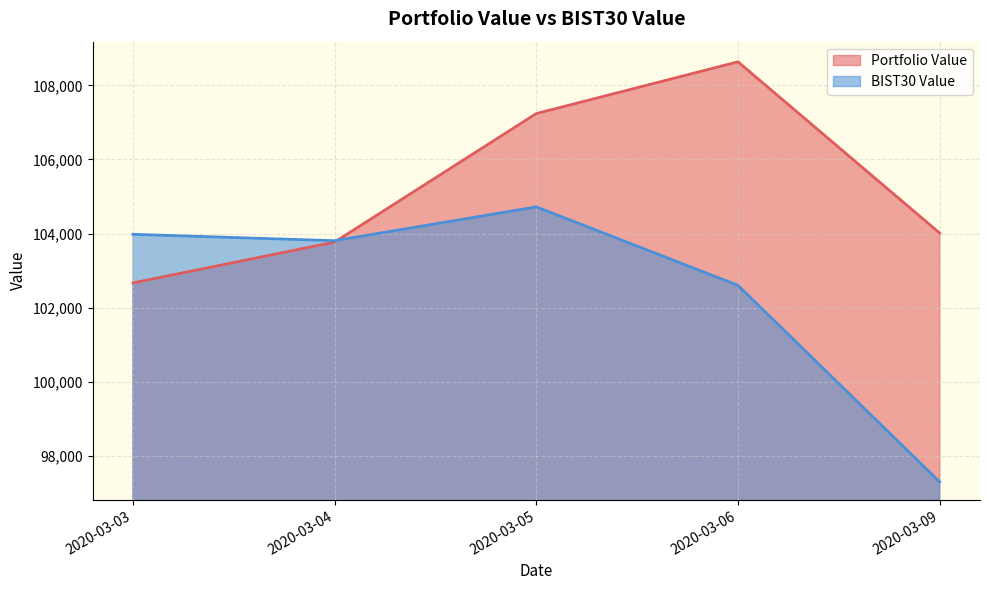

What is the spread (max minus min) of values at 2020-03-05?

2516.0